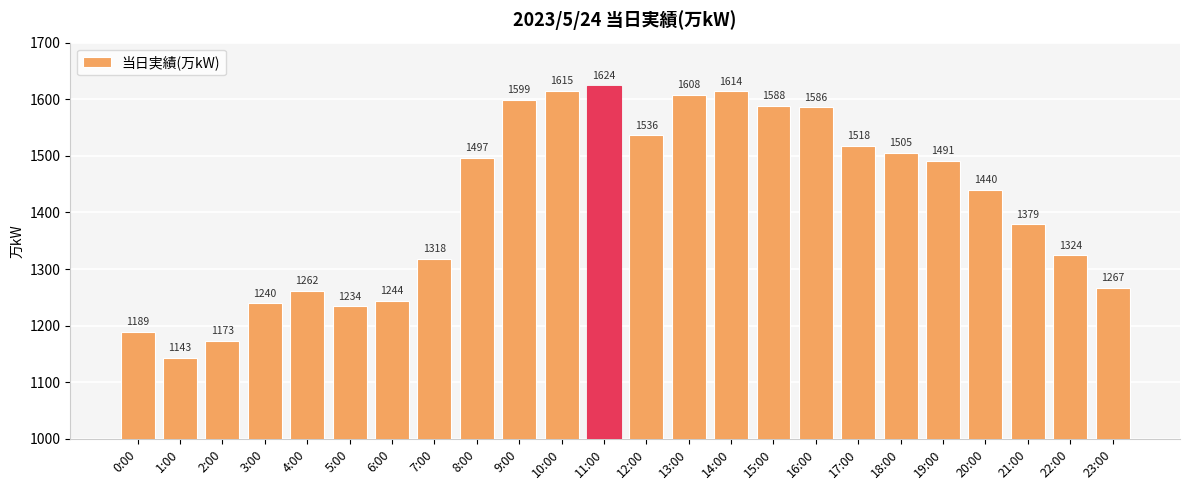

Rank the categories by value from lowest to highest.

1:00, 2:00, 0:00, 5:00, 3:00, 6:00, 4:00, 23:00, 7:00, 22:00, 21:00, 20:00, 19:00, 8:00, 18:00, 17:00, 12:00, 16:00, 15:00, 9:00, 13:00, 14:00, 10:00, 11:00